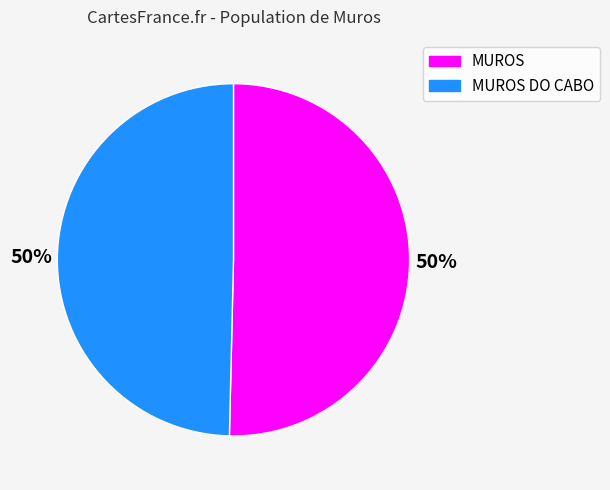

To the nearest percent, what is the average slice percentage?

50%